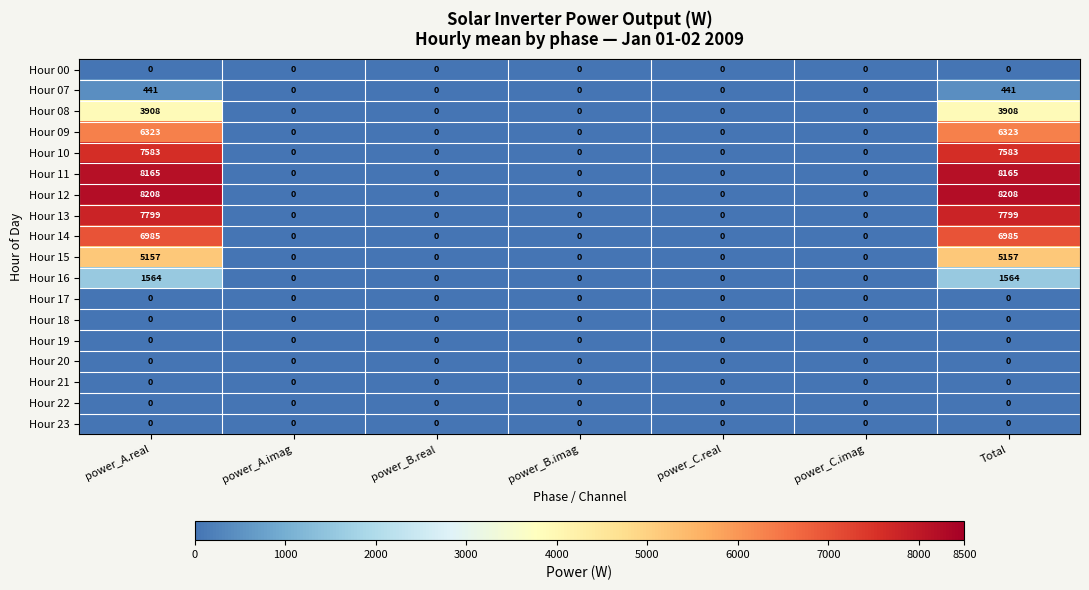

How many distinct data groups are displayed?

18